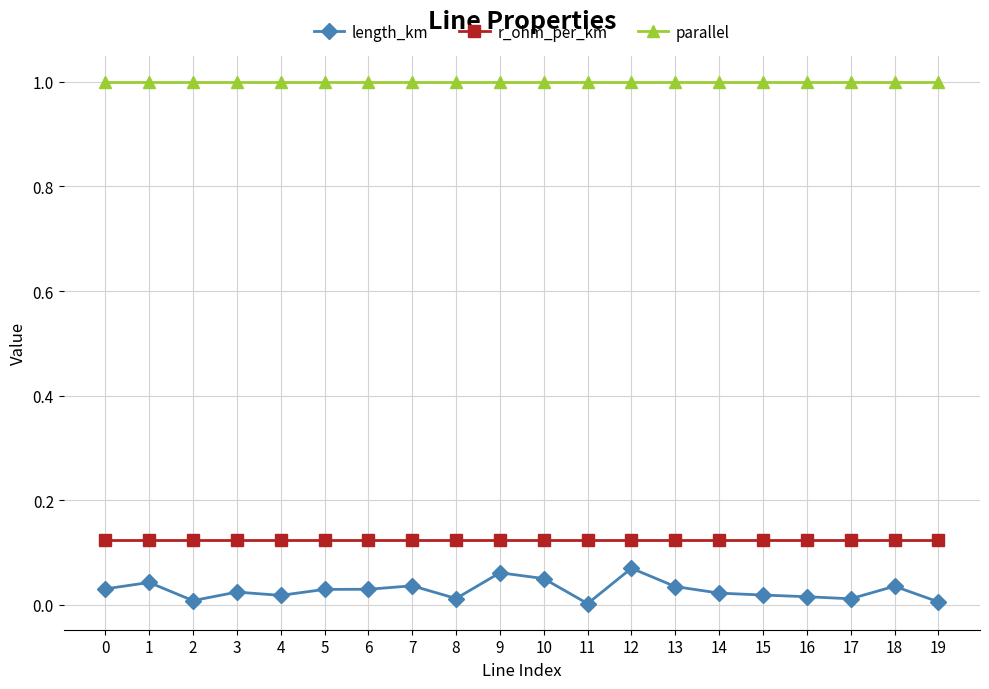

What is the value of the parallel point at the 14th from the left?

1.0